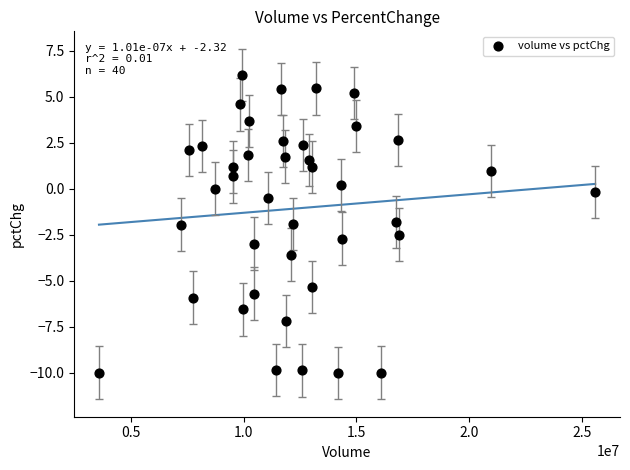

What Y value in the scatter plot is closest to -1?

-0.5